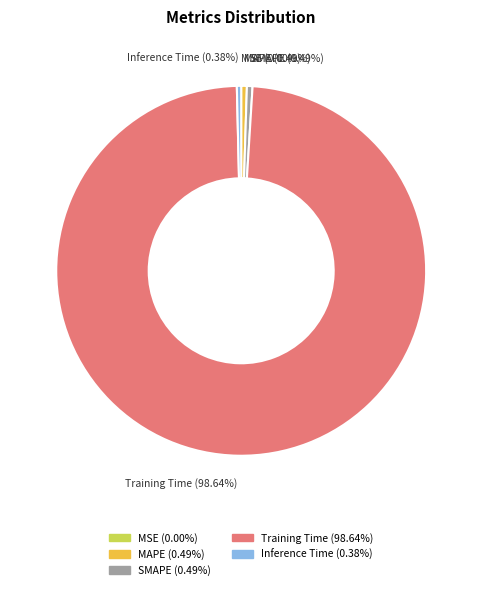

Is the sum of Training Time and Inference Time greater than half?

Yes